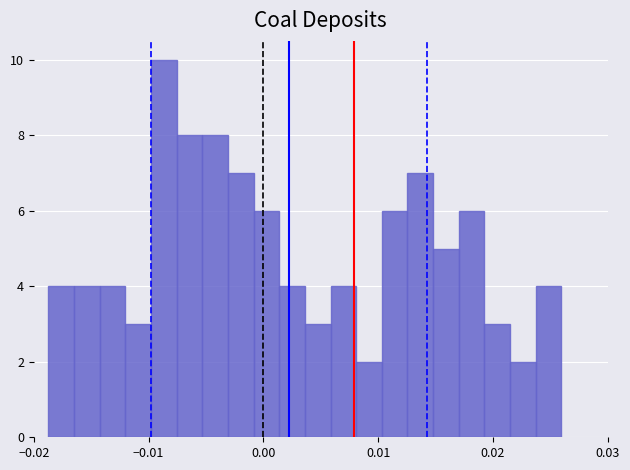

Around what value on the x-axis is the tallest bar? Give the approximate position of its centre, as read against the axis.

-0.009